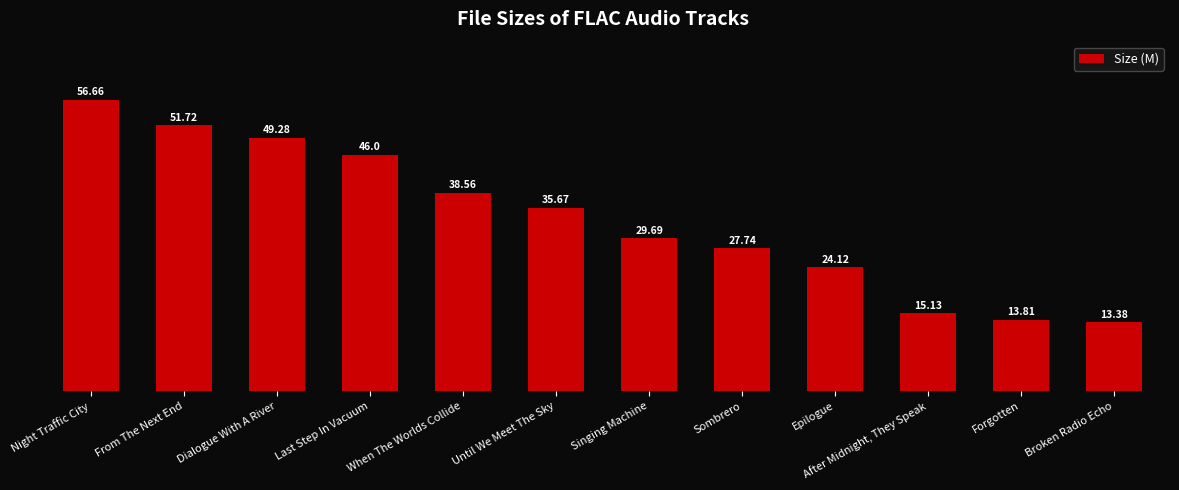

Which category has the highest value across all series?

Night Traffic City